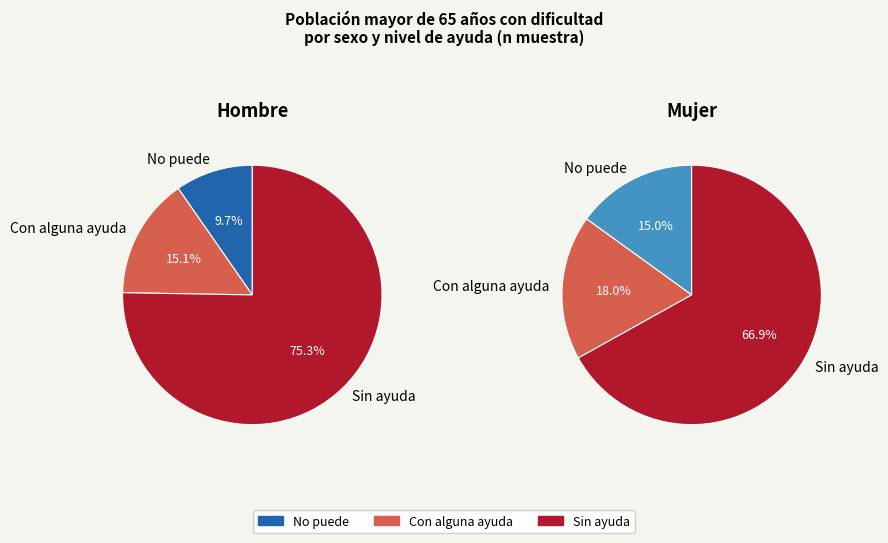

Count the number of slices in the pie.

3